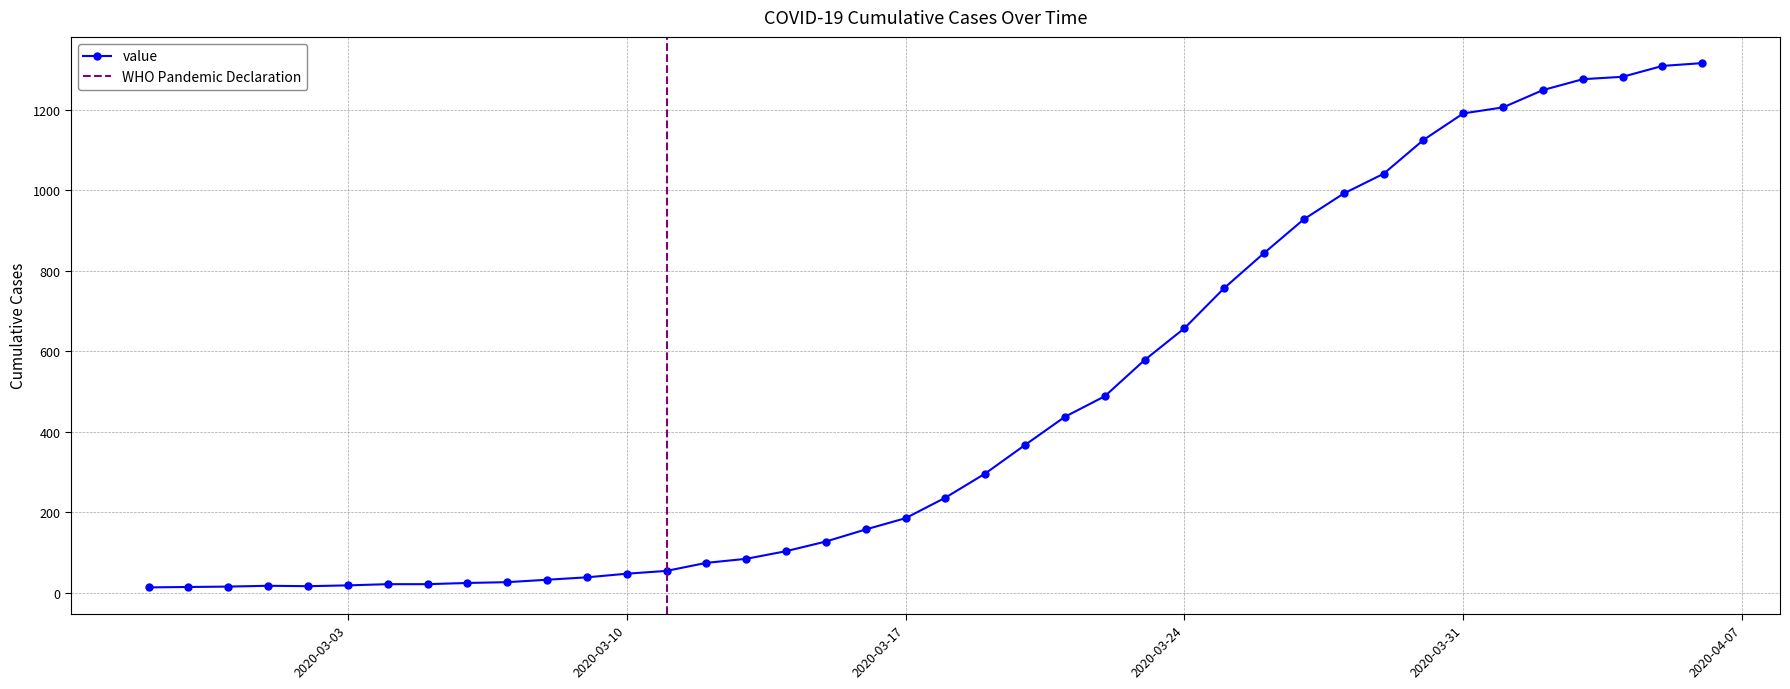

True or false: the data shows 104 at 2020-03-22.

False